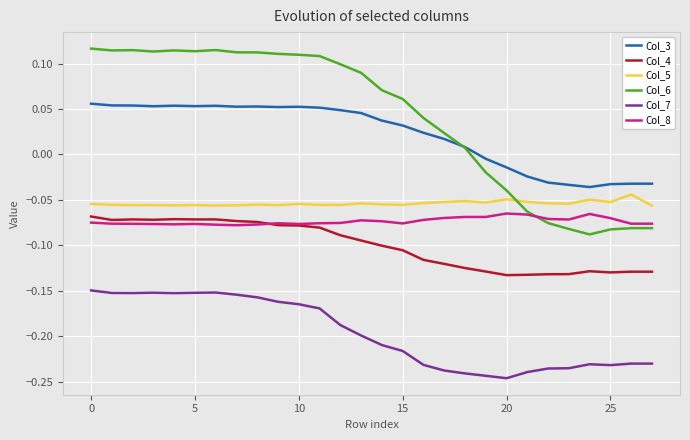

True or false: Col_3 and Col_4 cross at least once.

False